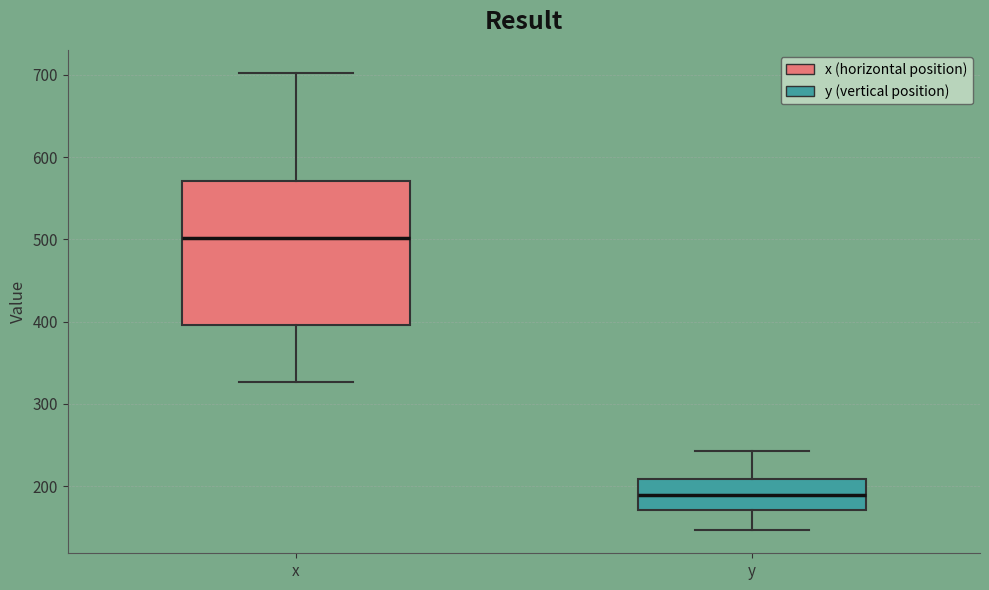

Reading left to right, transcribe this box plot: for each box, give where its median line is, the range the box spans, and where its two whiskers end, as read against the y-axis. The values are not printed on the chart, so give them approximately, as read against the axis.

x: median 500, box 400 to 570, whiskers 330 to 700
y: median 190, box 170 to 210, whiskers 150 to 240